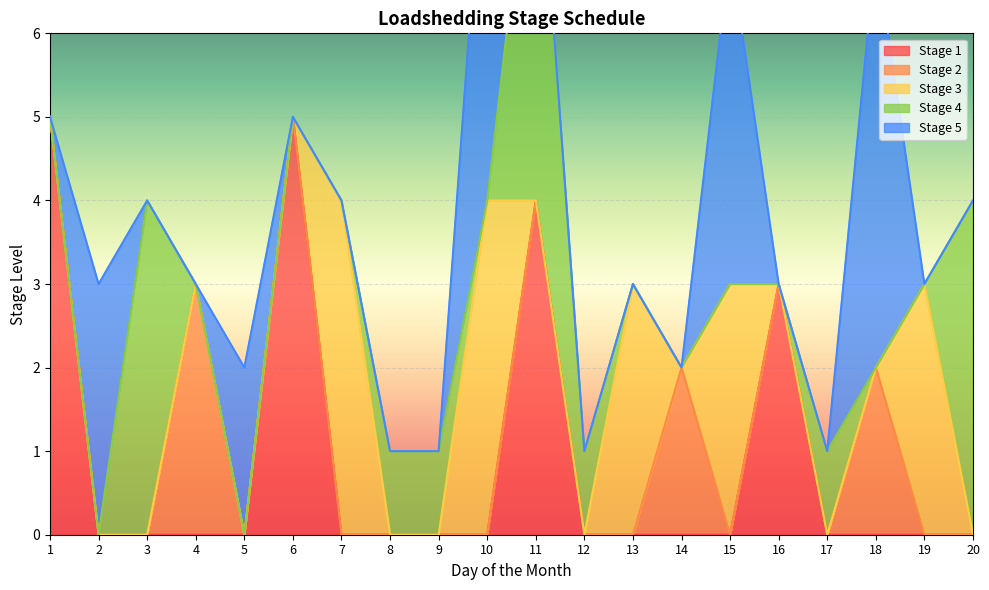

Which label corresponds to the smallest value in the chart?

2